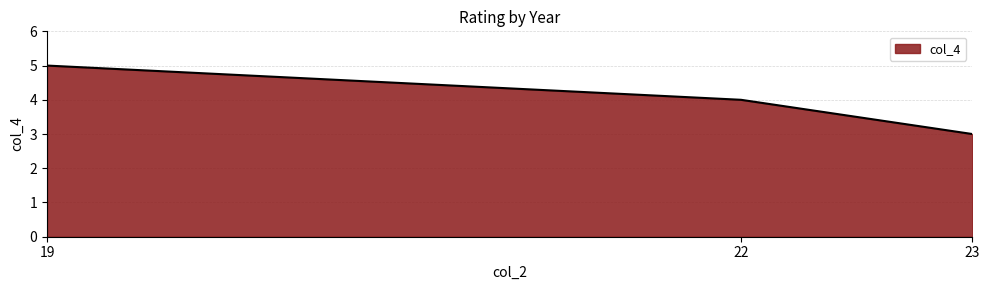

Count the number of categories in the chart.

3